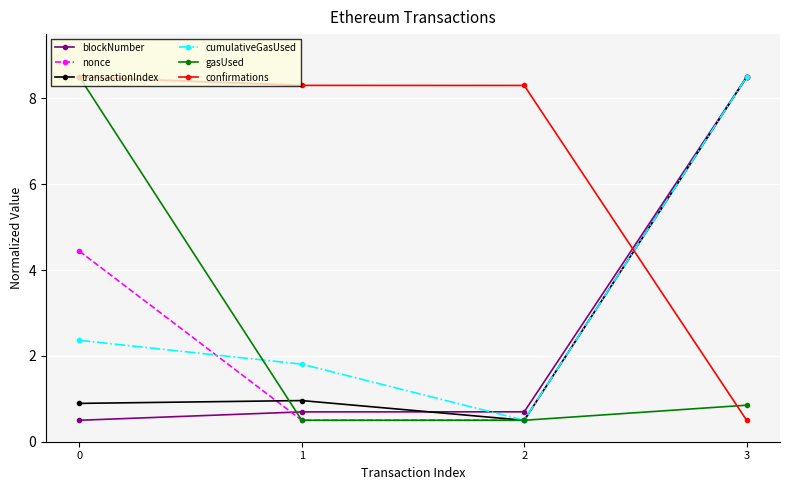

The value of blockNumber at 1 is 0.7. True or false?

True